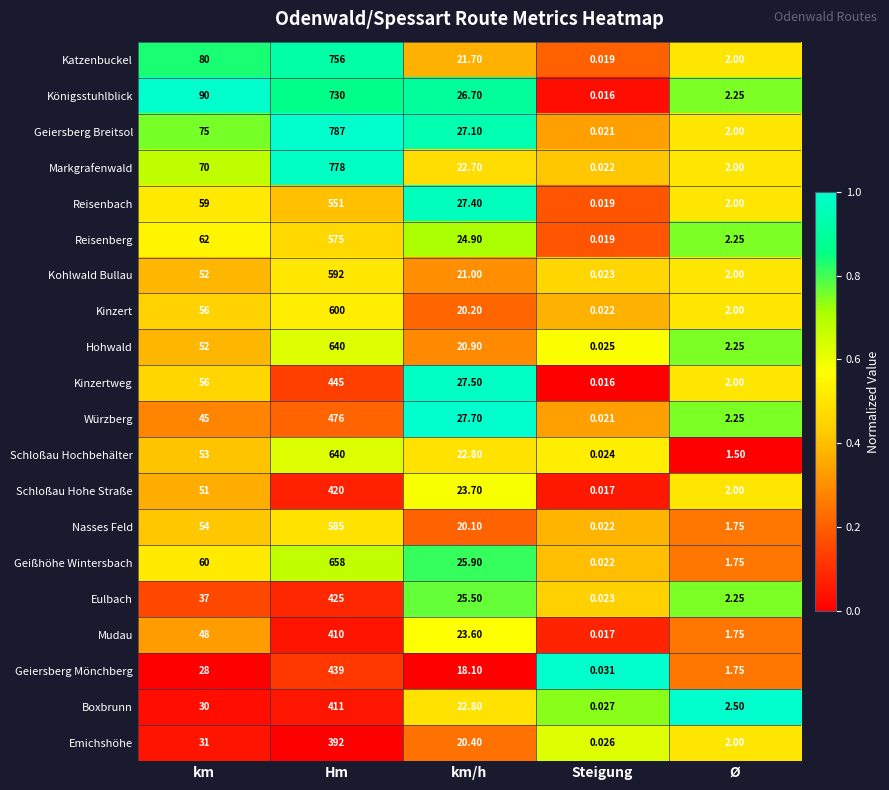

Which series has the widest spread of values?

Geiersberg Breitsol